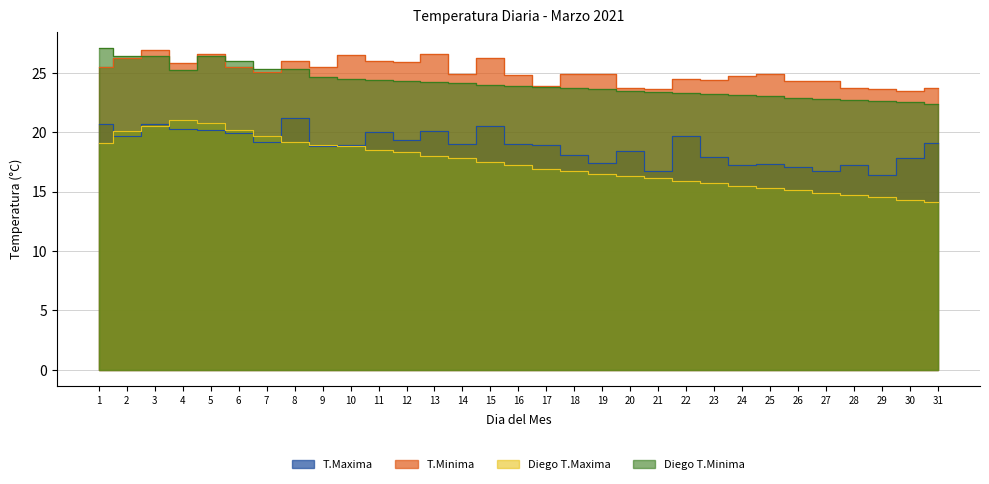

Read the Diego T.Minima value at 26.

22.9